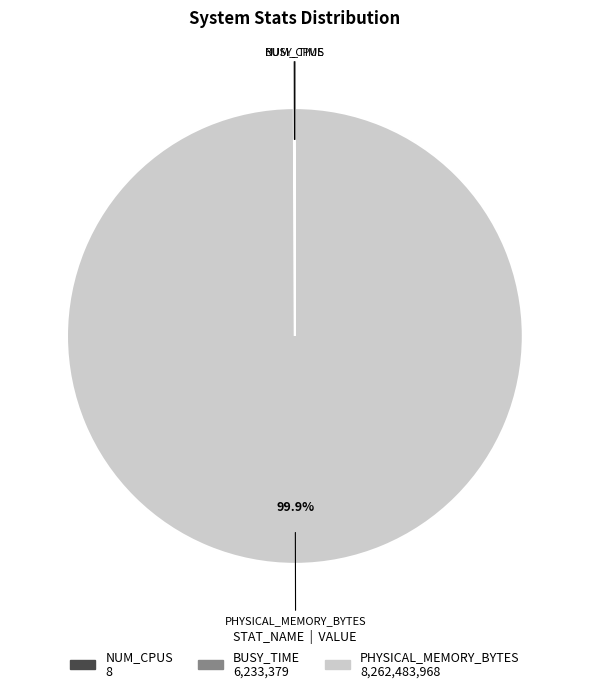

How much of the chart is everything except PHYSICAL_MEMORY_BYTES?

0.1%